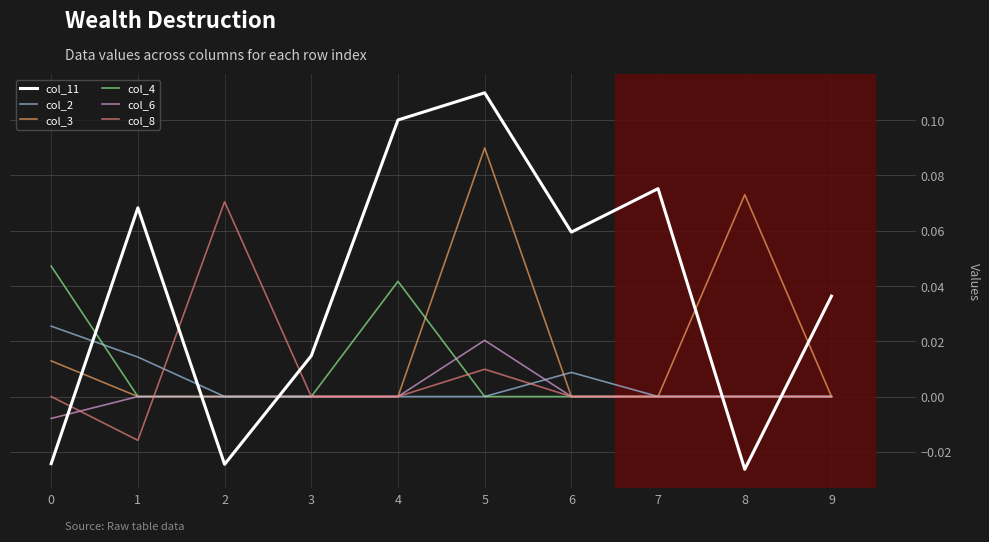

At which category does the chart reach its peak across all series?

5